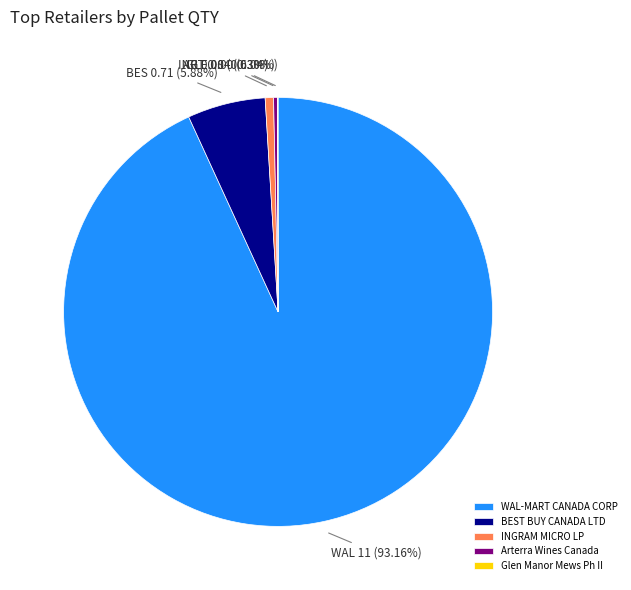

What is the largest slice in the pie chart?

WAL-MART CANADA CORP